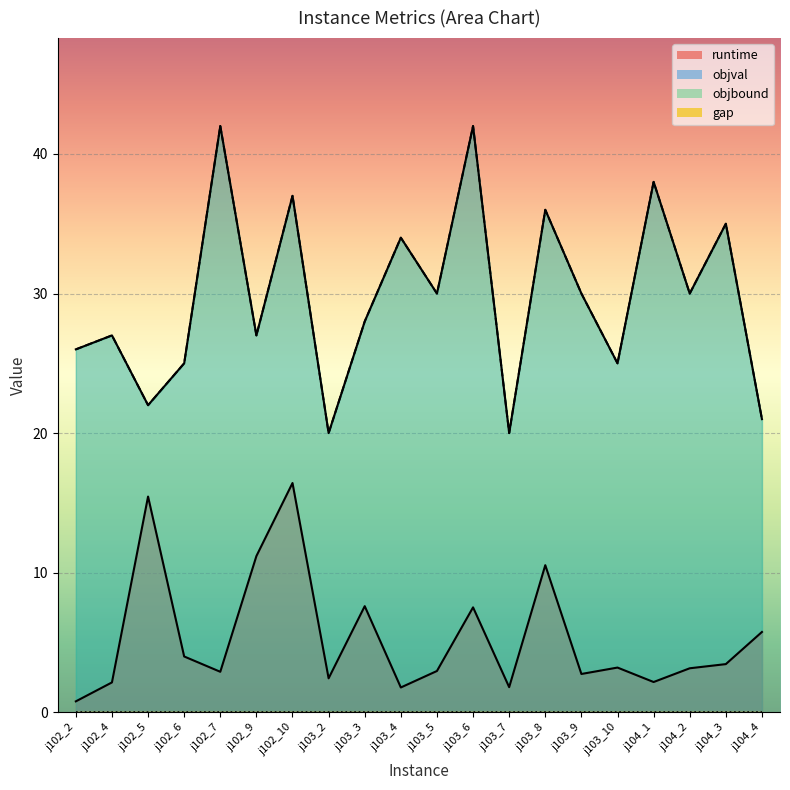

Where is the first local maximum for objbound?

j102_4